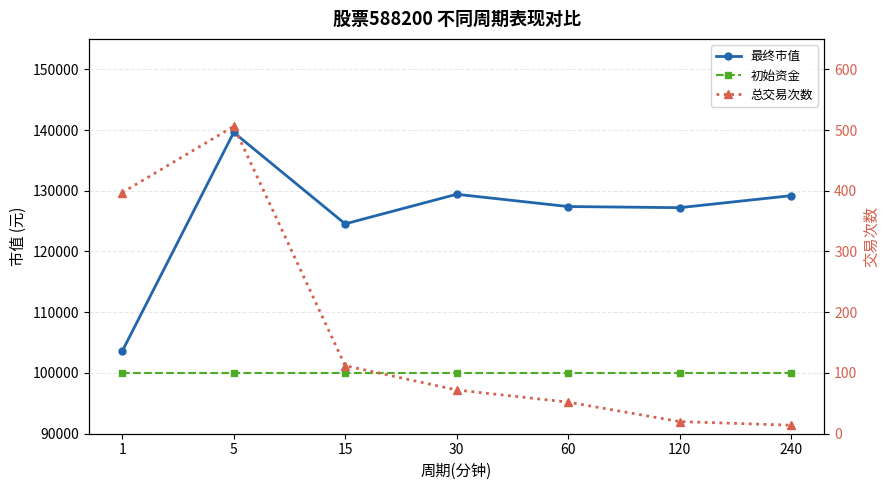

The value of 初始资金 at 5 is 100000.0. True or false?

True